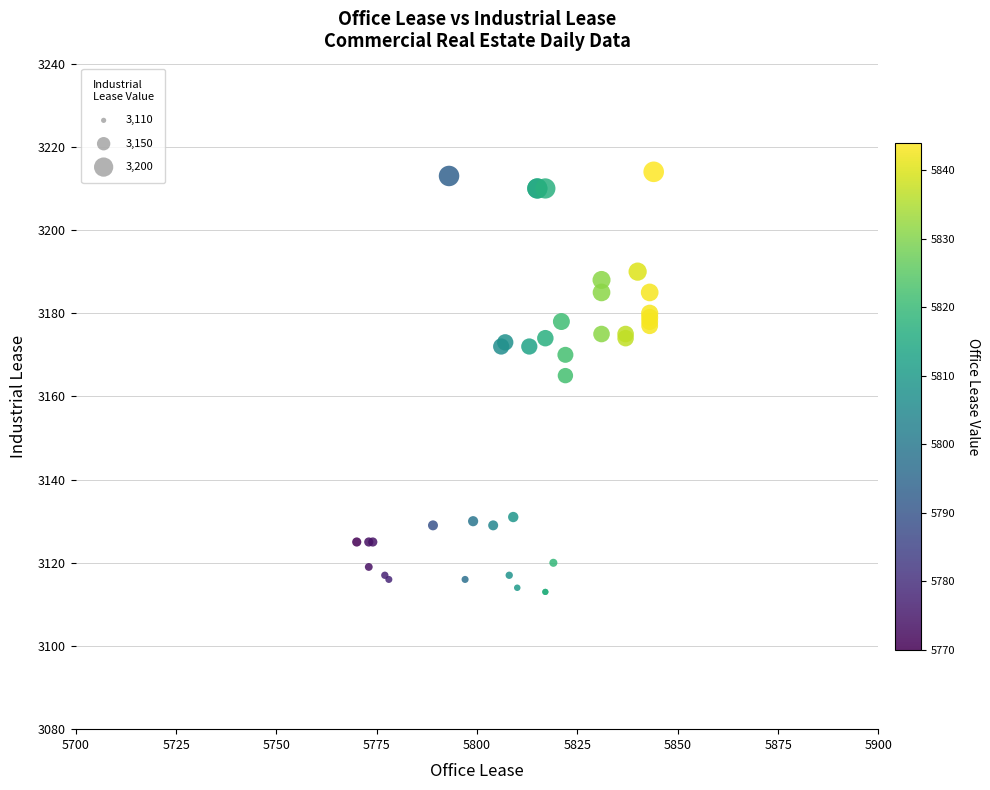

What Y value in the scatter plot is closest to 3163?

3165